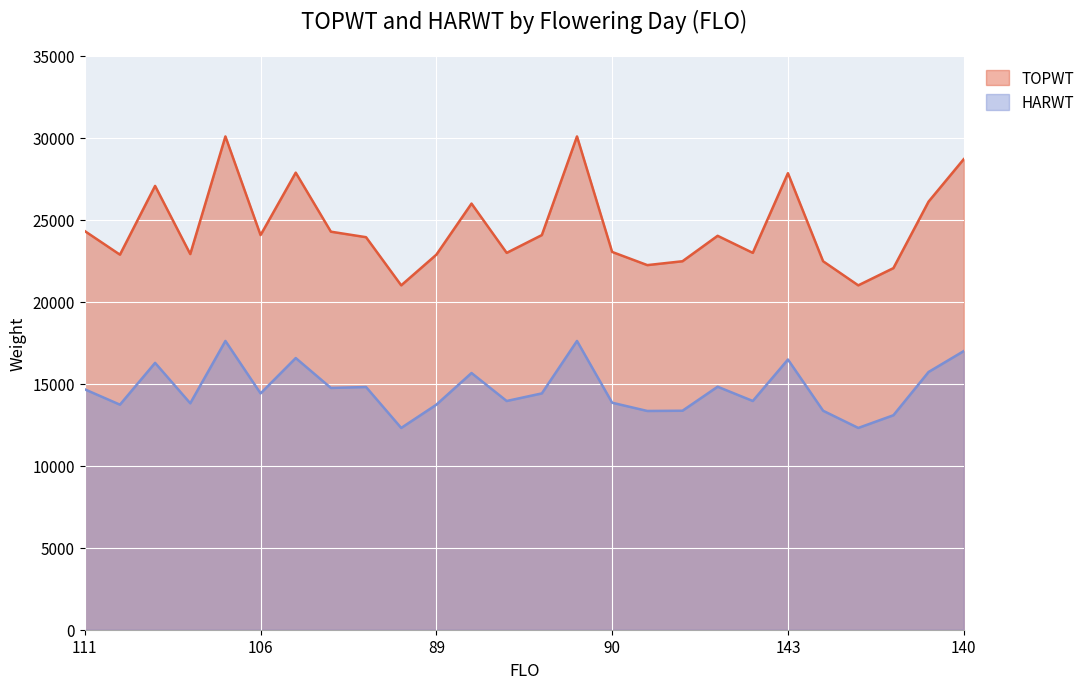

Where is the first local maximum for HARWT?

129